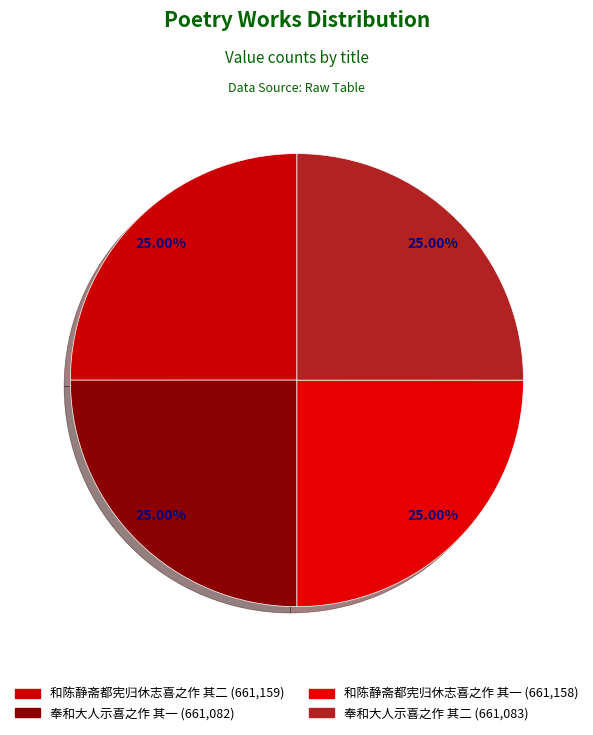

How many slices are in this pie chart?

4